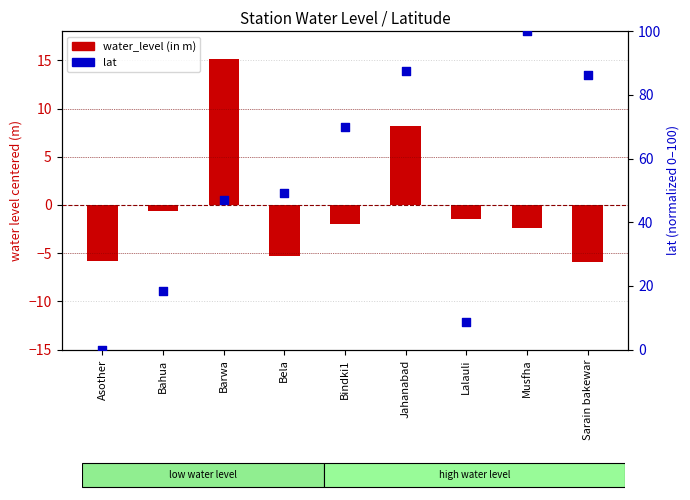

At which category is the sum across all series the highest?

Musfha